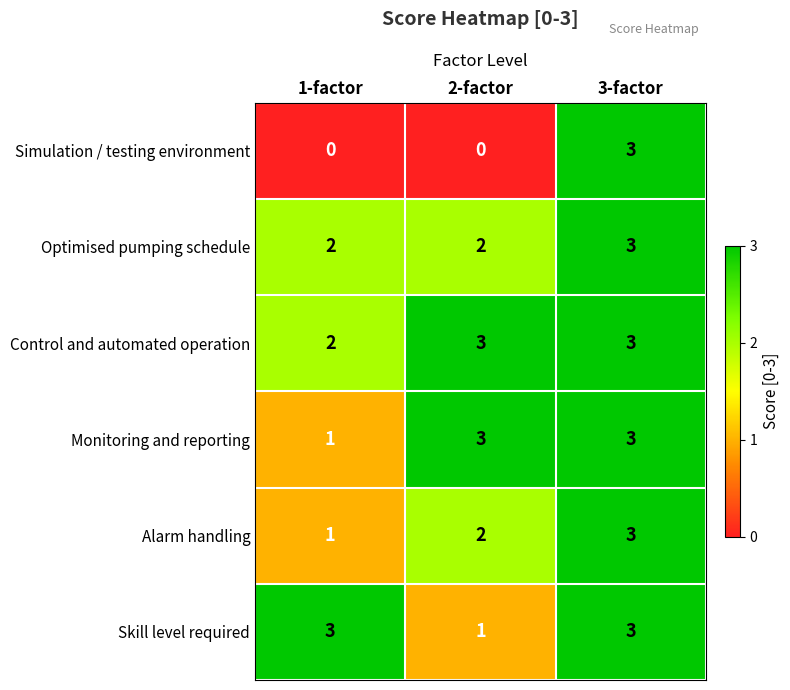

The value of Monitoring and reporting at 1-factor is 1. True or false?

True